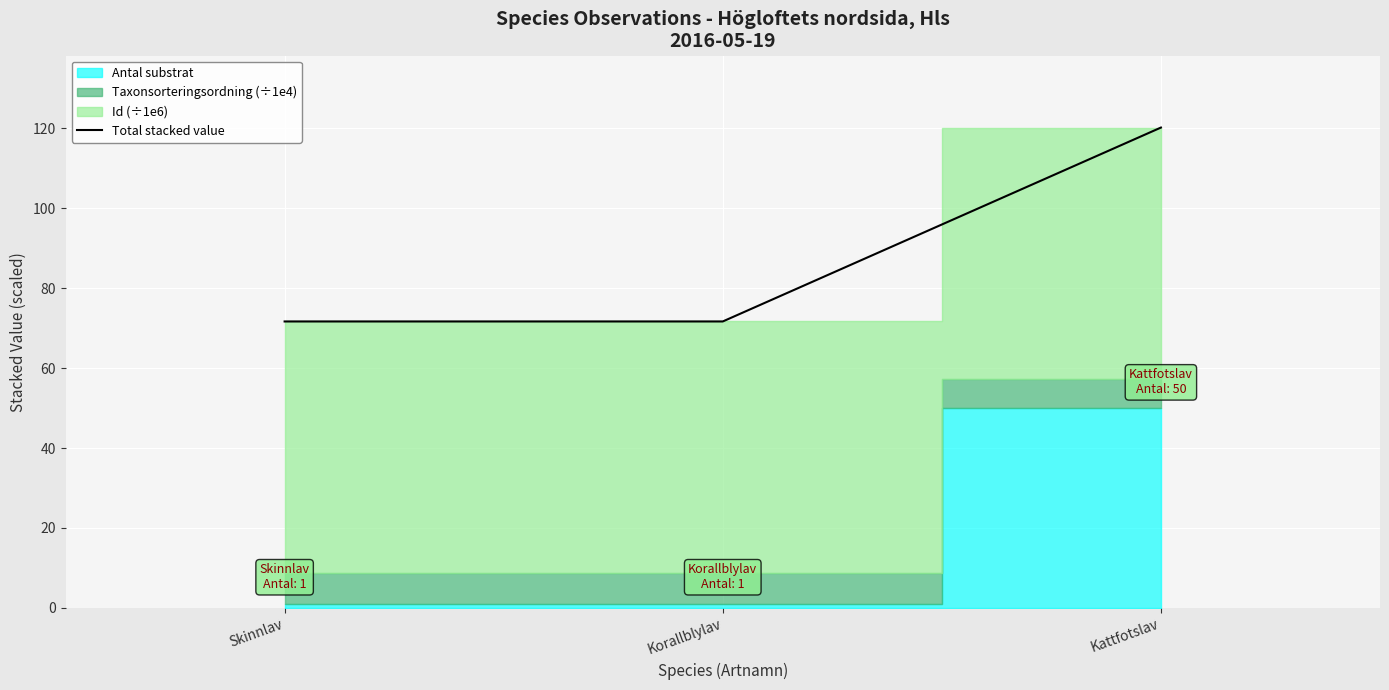

List the labels in order of value, smallest first.

Skinnlav, Korallblylav, Kattfotslav